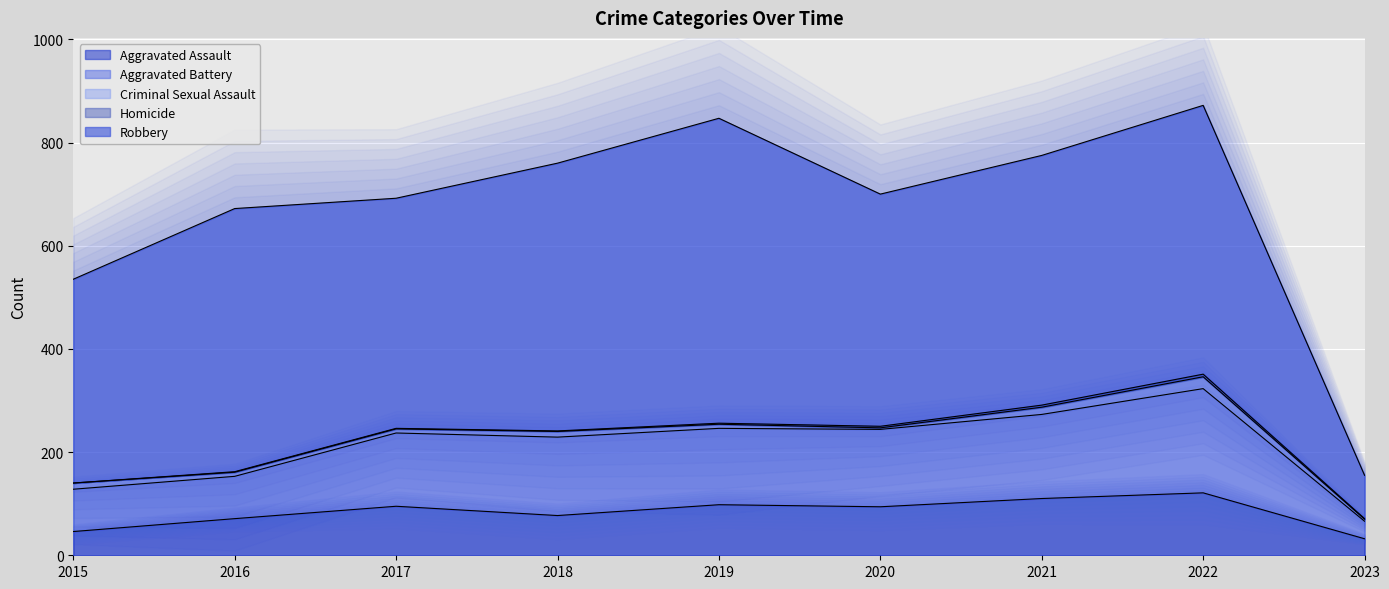

What is the difference between the maximum and minimum values in the Aggravated Battery series?

168